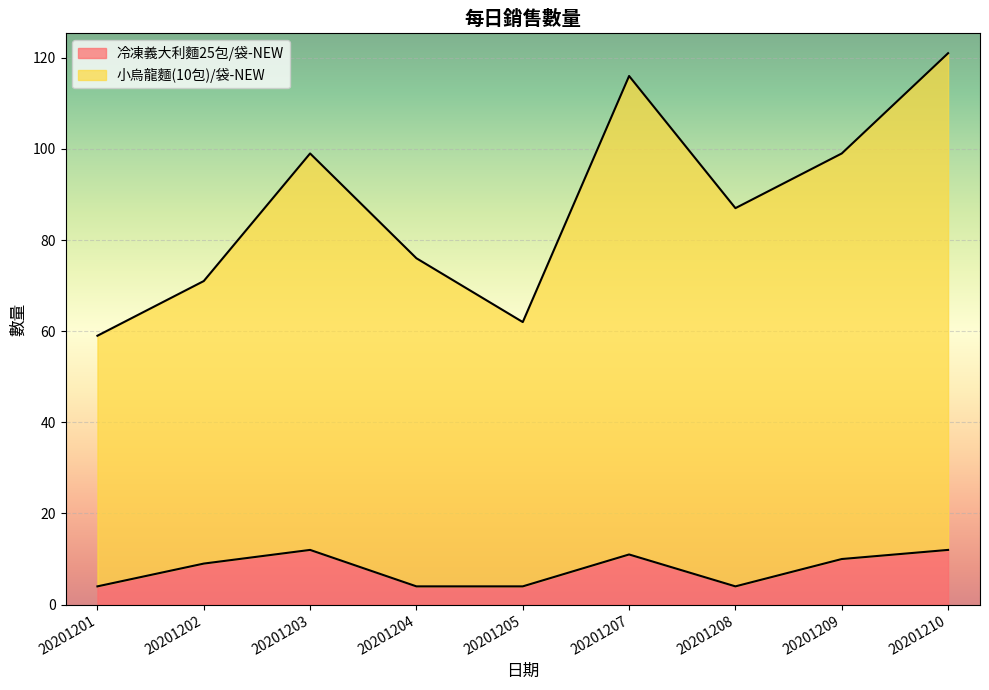

What is the difference between the maximum and second lowest values in the 小烏龍麵(10包)/袋-NEW series?

59